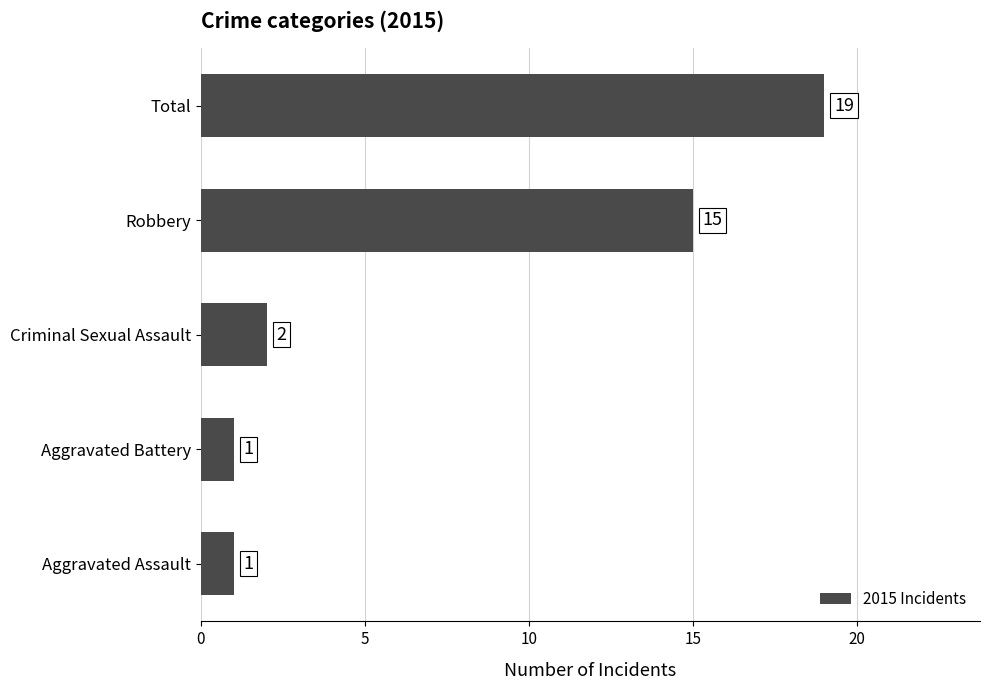

Reading bottom to top, extract all data points from this chart.

1	1	2	15	19